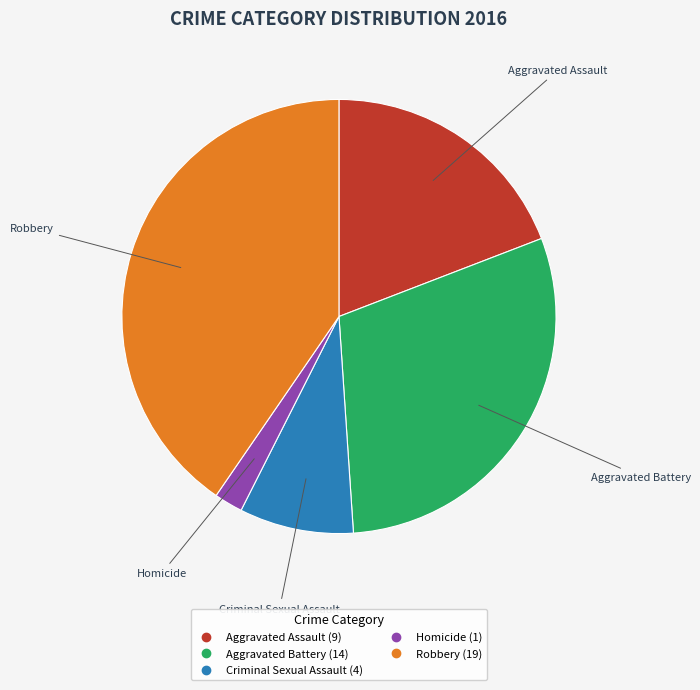

Rank the categories by value from lowest to highest.

Homicide, Criminal Sexual Assault, Aggravated Assault, Aggravated Battery, Robbery